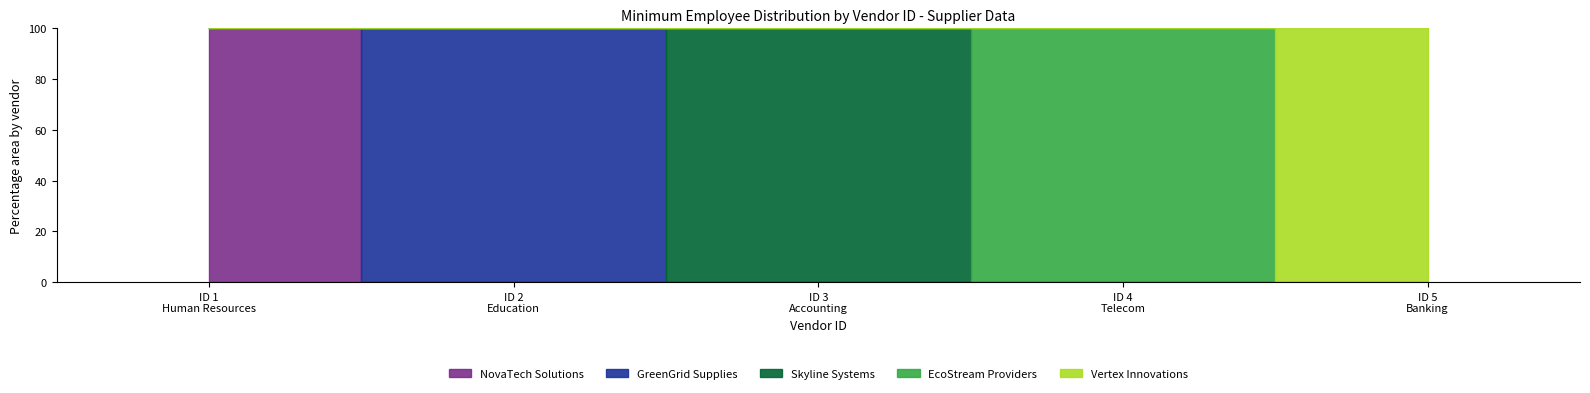

Between 3 and 4, which is larger?

3